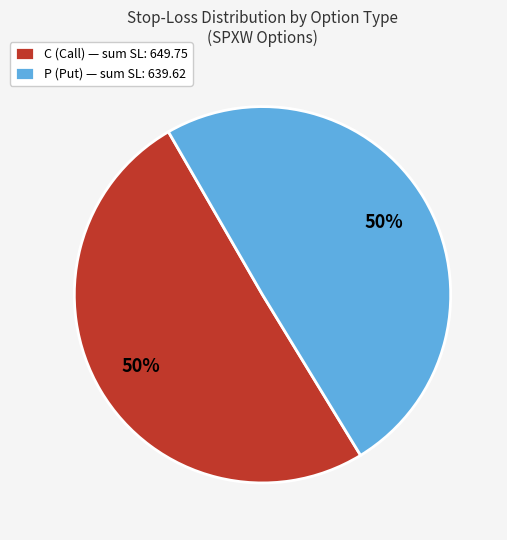

Approximately how many times larger is the value at C (Call) — sum SL: 649.75 compared to P (Put) — sum SL: 639.62?

1.0